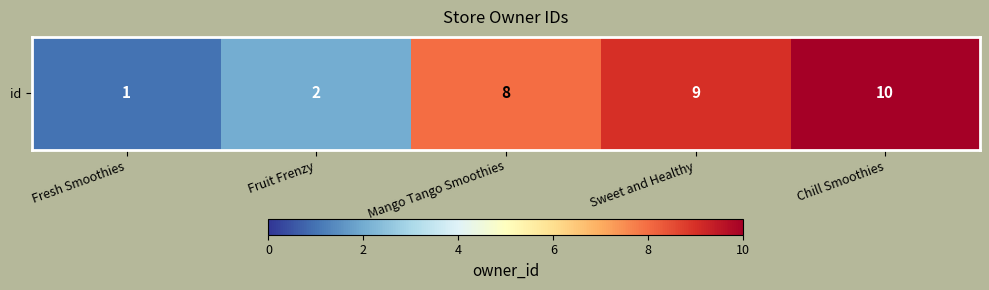

Approximately how many times larger is the value at Chill Smoothies compared to Fruit Frenzy?

5.0